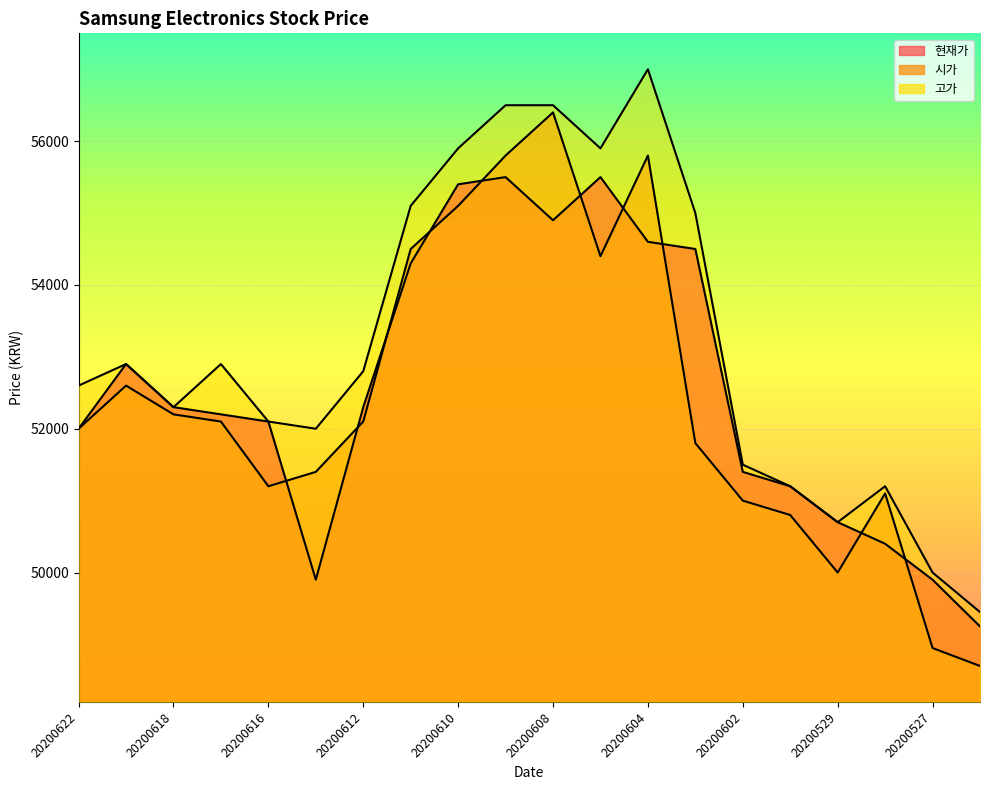

How many lines are shown in the chart?

3